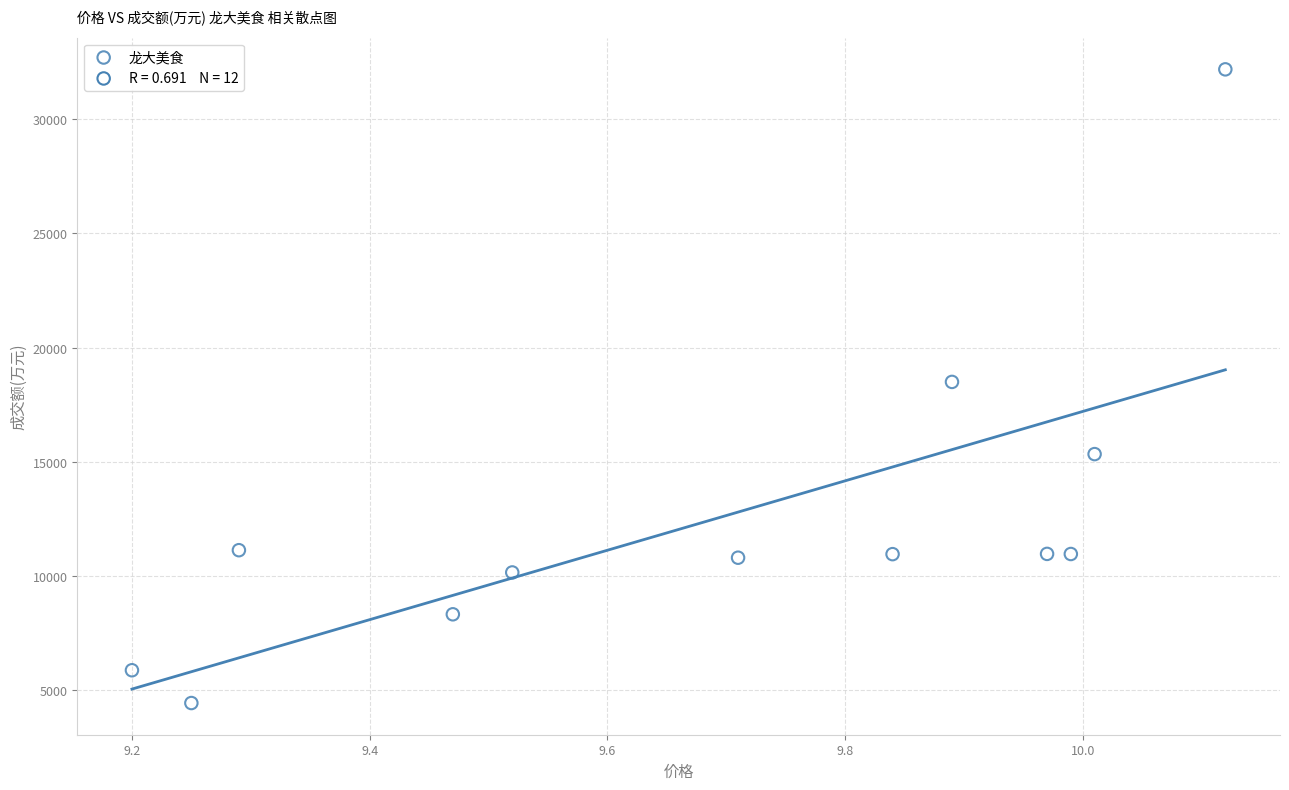

What is the average Y value?

12468